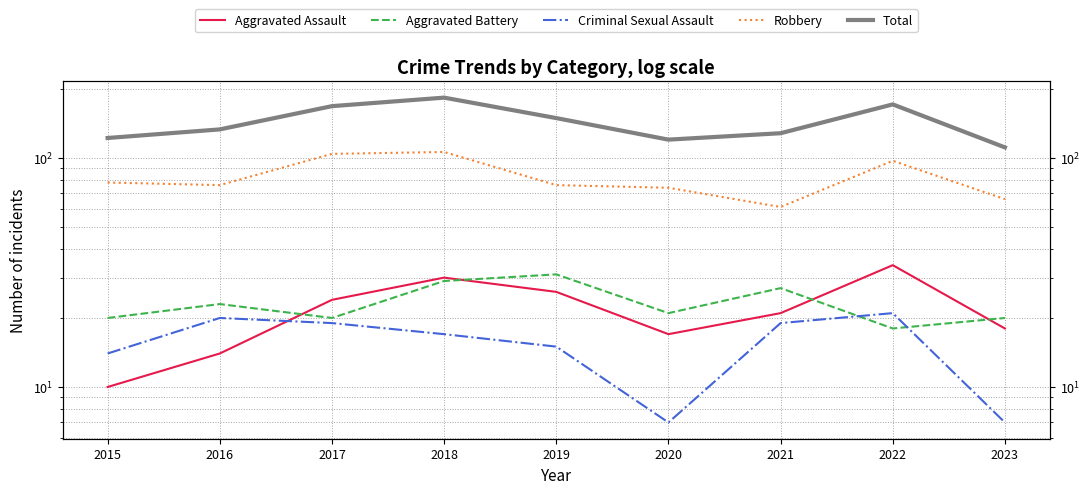

True or false: Total and Aggravated Assault intersect in this chart.

False